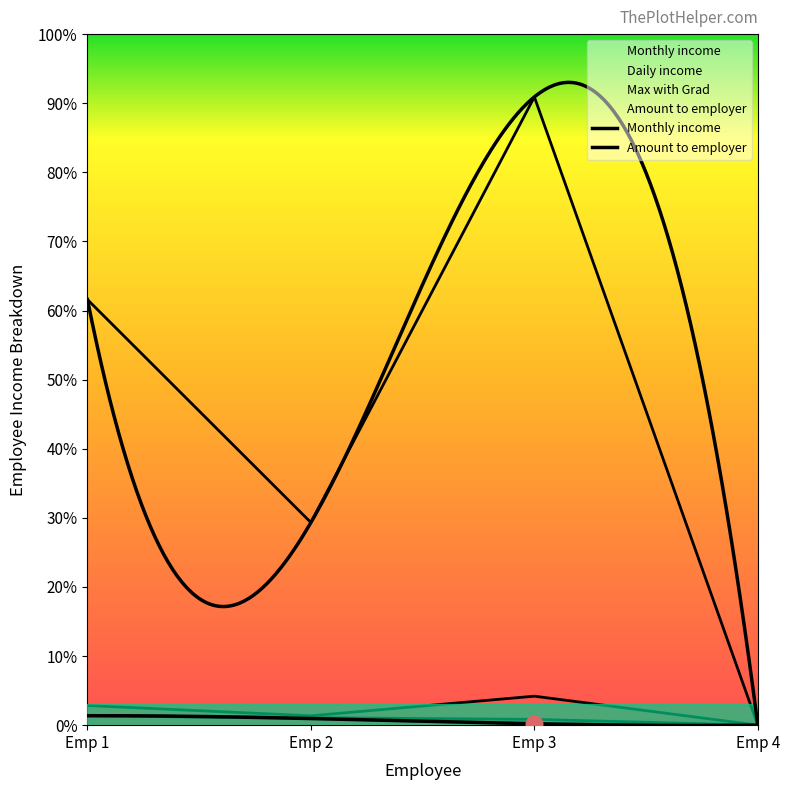

True or false: Daily income and Max with Grad cross at least once.

False